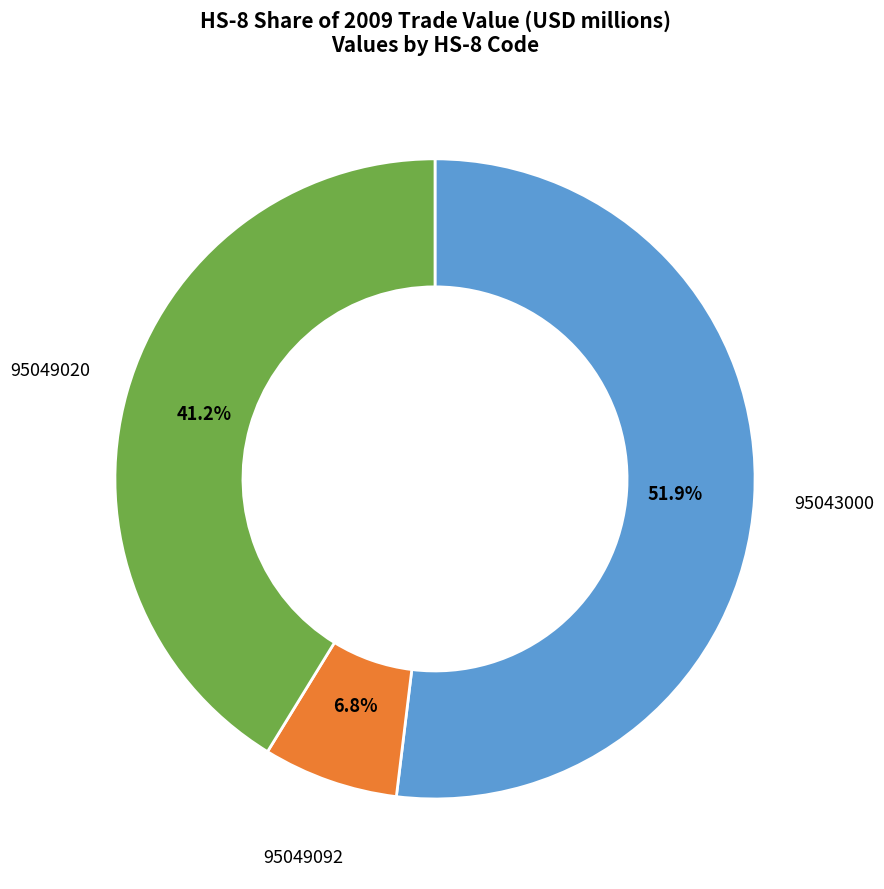

How many slices are in this pie chart?

3